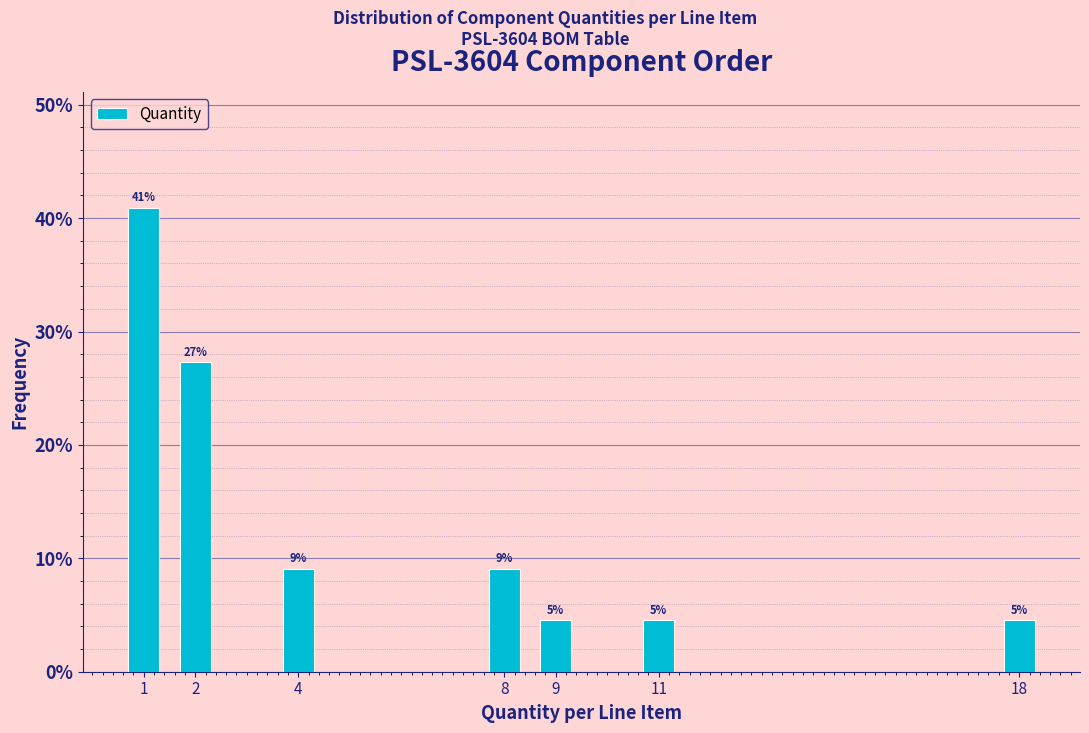

How many bars are there in total?

7